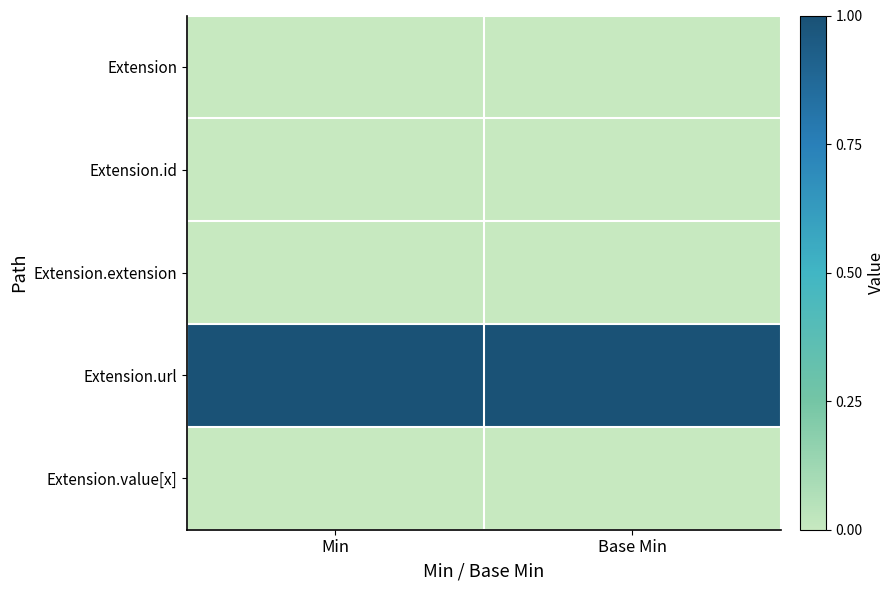

Reading right to left, transcribe all the data shown in this chart.

Extension: Base Min=0	Min=0
Extension.id: Base Min=0	Min=0
Extension.extension: Base Min=0	Min=0
Extension.url: Base Min=1	Min=1
Extension.value[x]: Base Min=0	Min=0